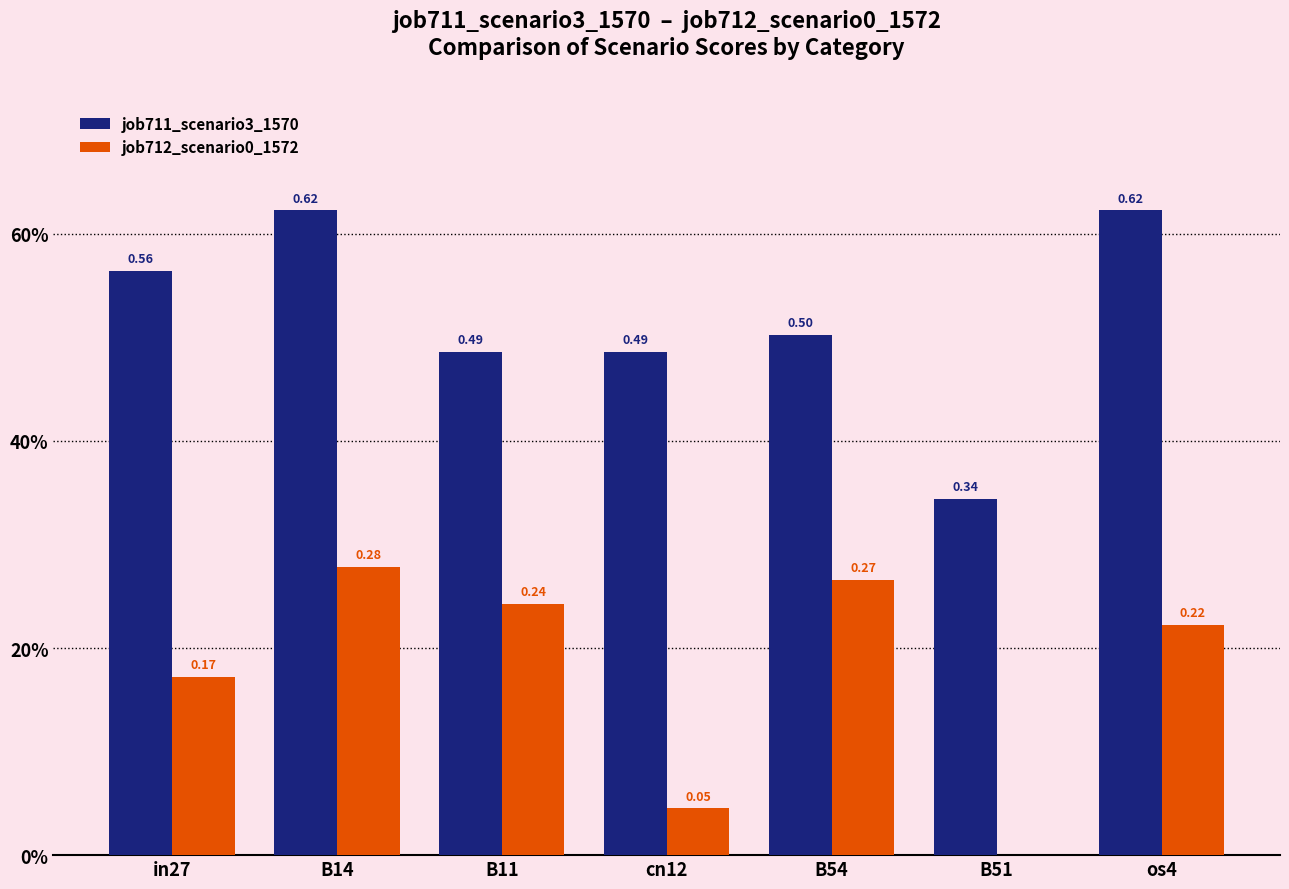

List the series in order of their overall mean, lowest first.

job712_scenario0_1572, job711_scenario3_1570